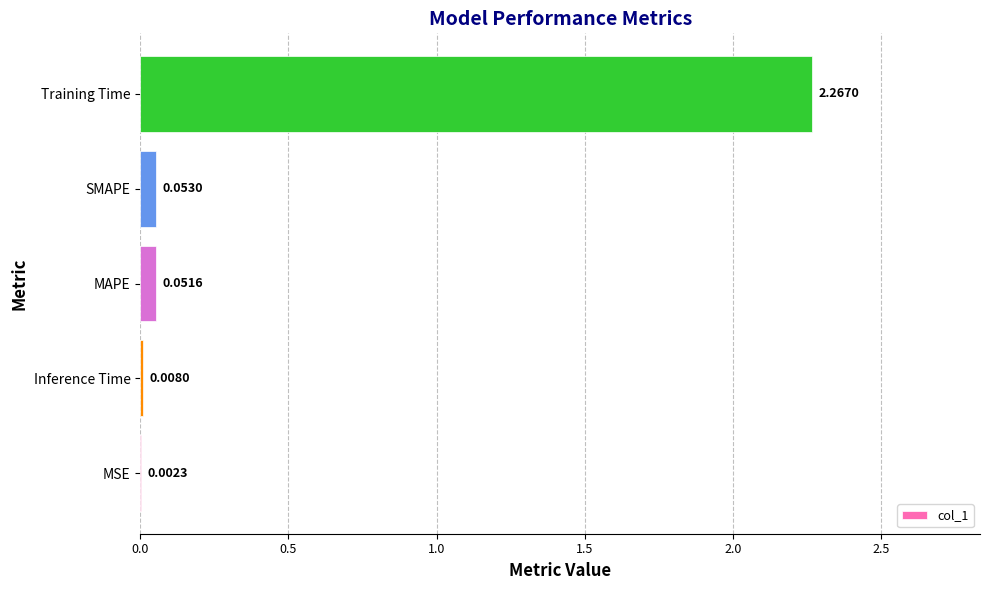

What is the change in value from MSE to SMAPE?

+0.1